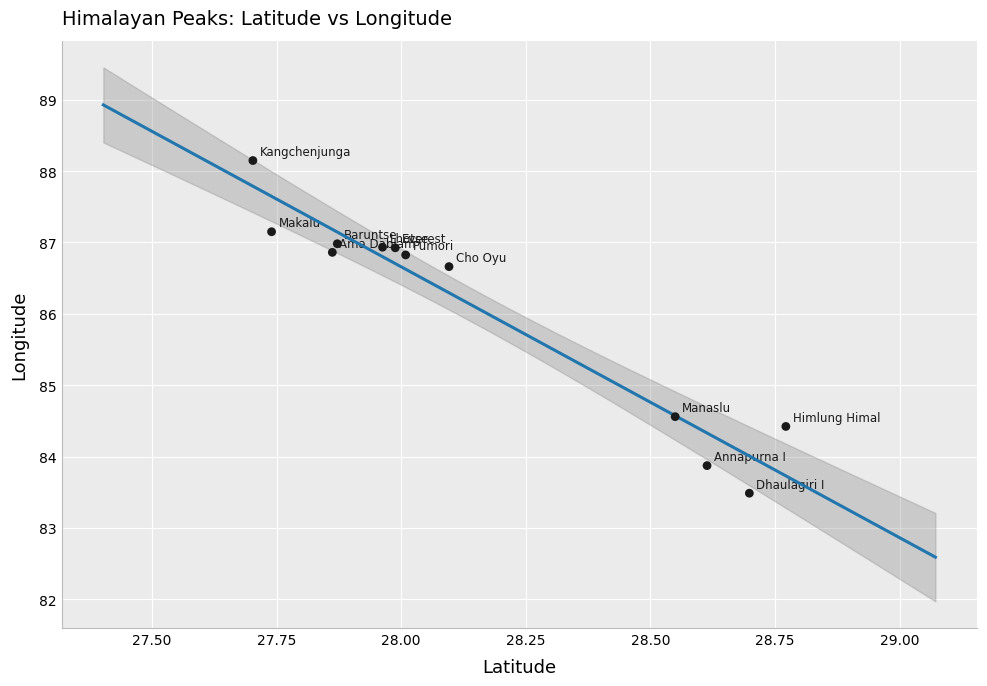

What Y value in the scatter plot is closest to 85?

84.6